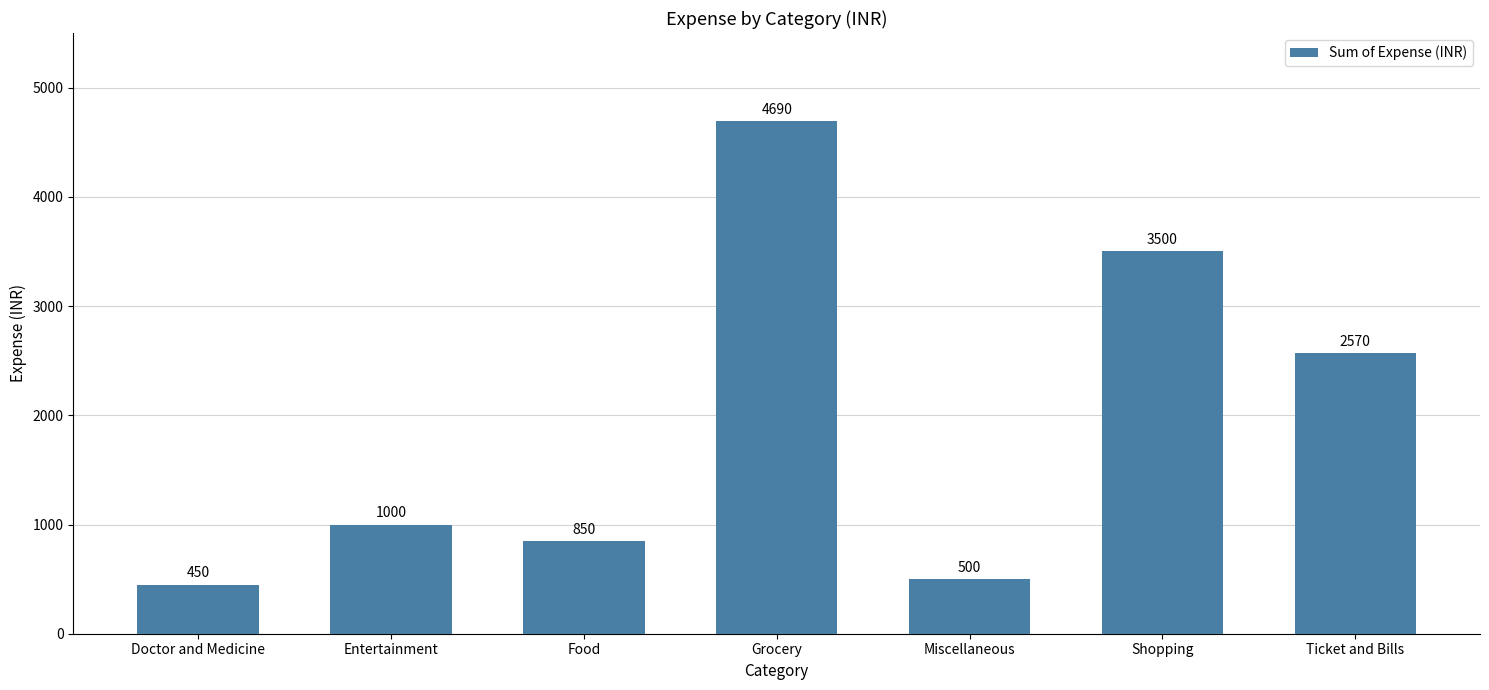

List the labels in order of value, largest first.

Grocery, Shopping, Ticket and Bills, Entertainment, Food, Miscellaneous, Doctor and Medicine